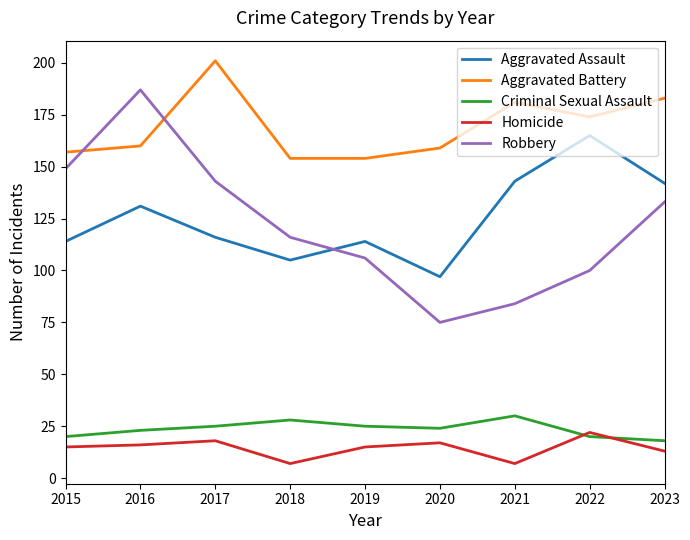

True or false: Criminal Sexual Assault has more than 2 interior local peaks.

False